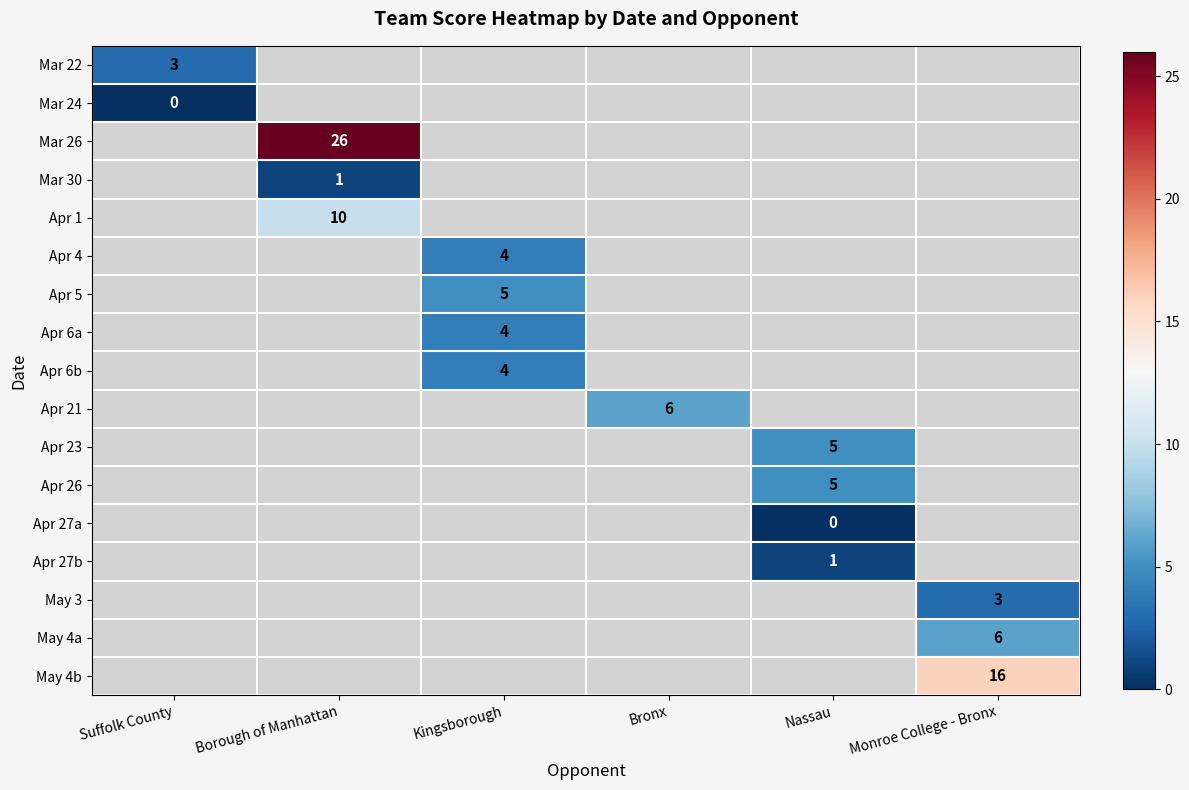

True or false: Apr 23 has a value of 3 at Nassau.

False